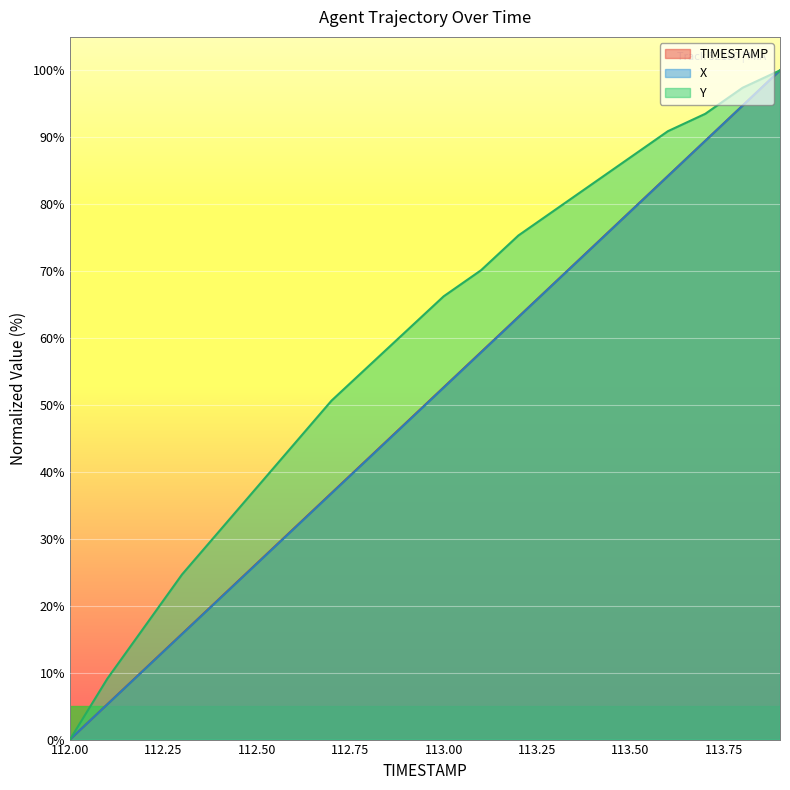

How many data points in X are less than 52?

10